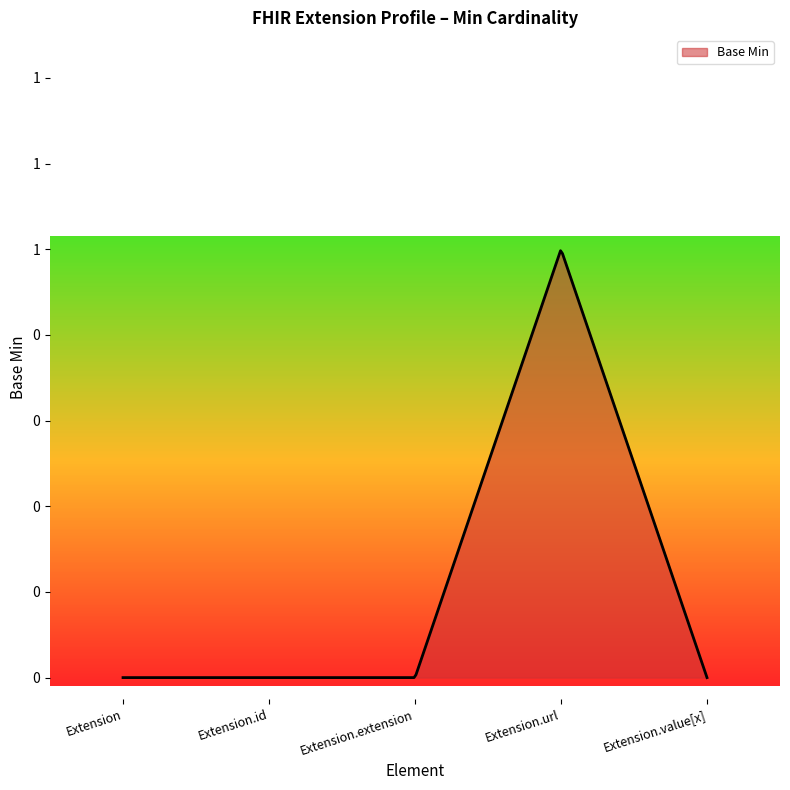

At which category does the chart reach its minimum across all series?

Extension